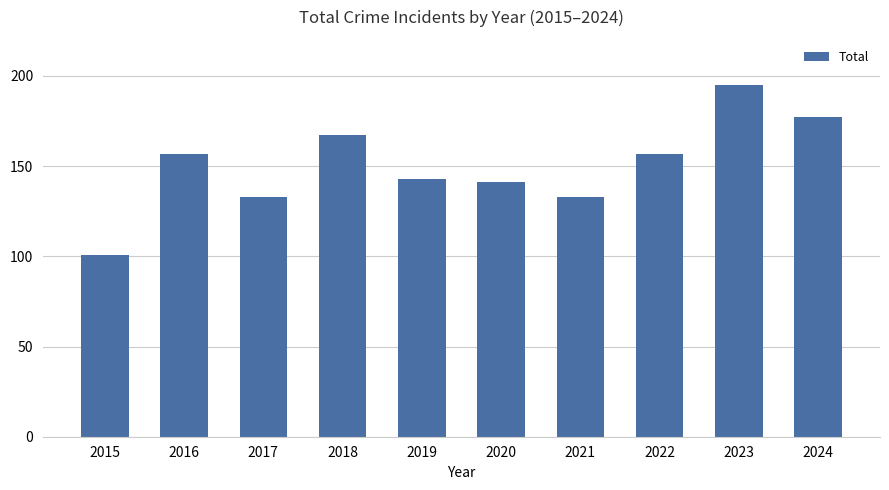

What is the change in value from 2019 to 2021?

-10